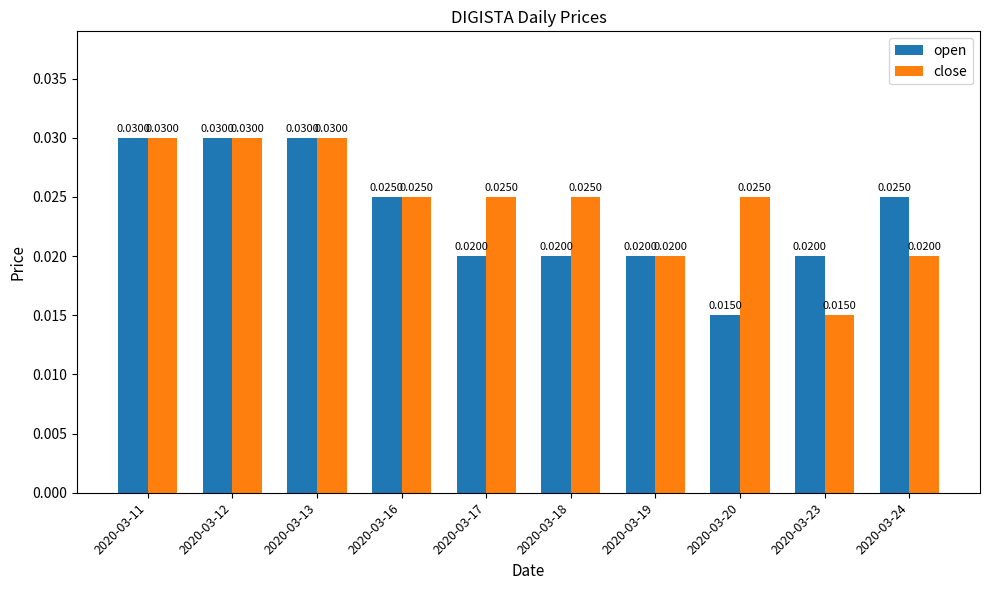

List the series in order of their overall mean, highest first.

close, open